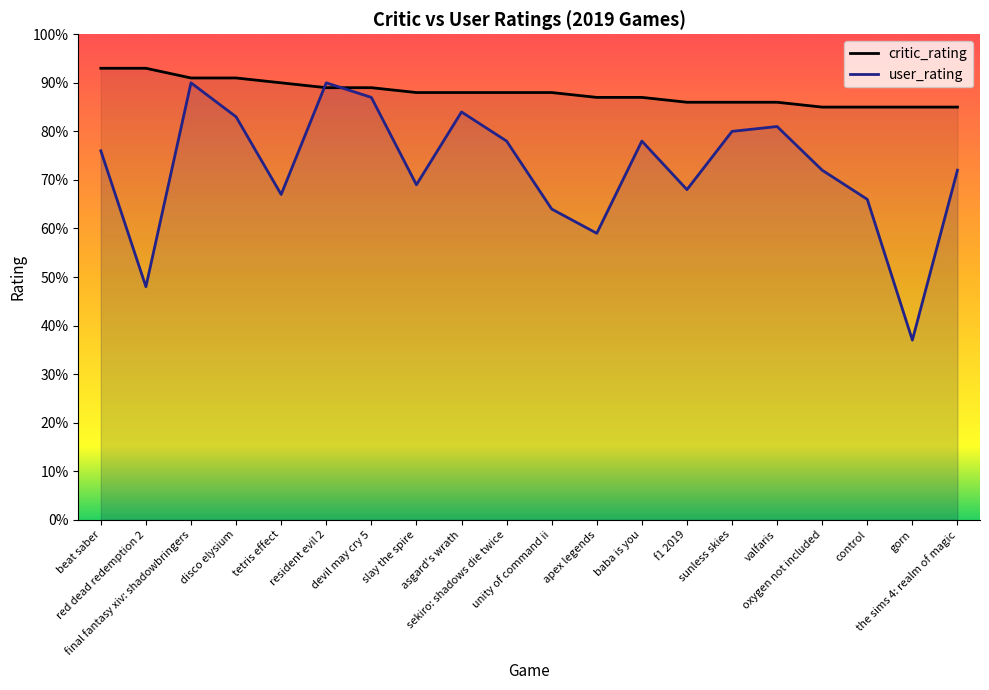

What is the sum of the critic_rating values at devil may cry 5 and beat saber?

182